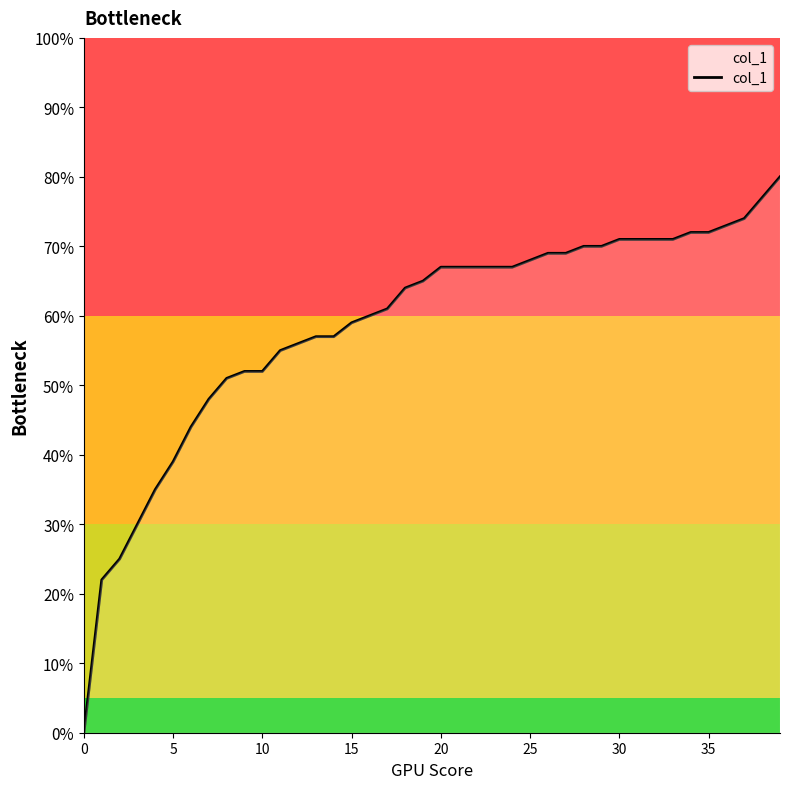

Is this an area chart (filled region under the line)?

Yes